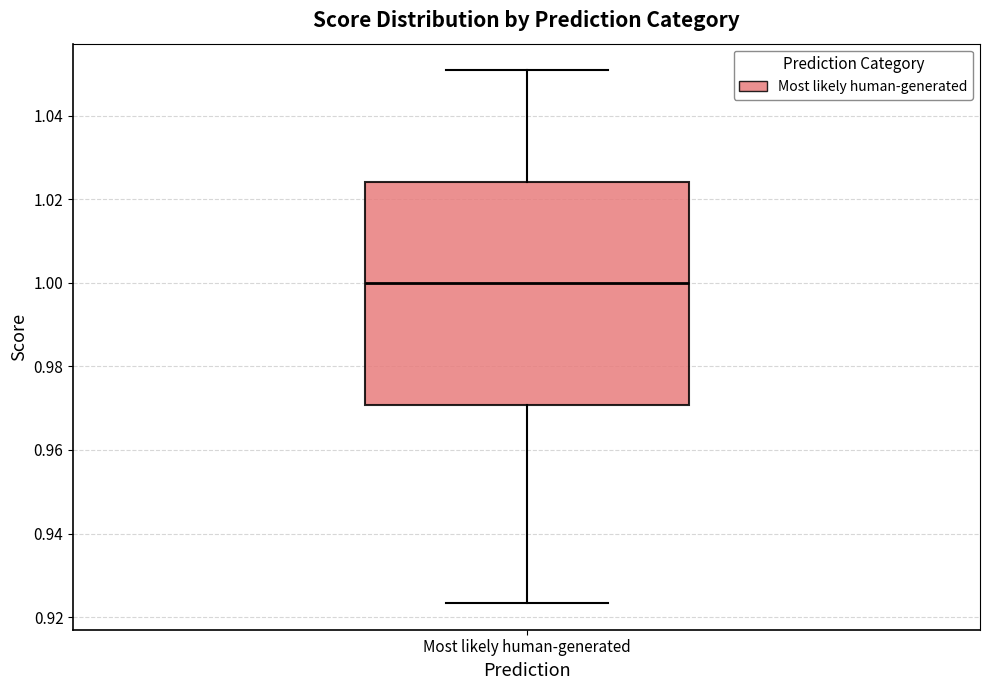

Read this box plot against the y-axis: the position of the median line, the range covered by the box, and the ends of both whiskers. The values are not printed on the chart, so give them approximately, as read against the axis.

median 1.000, box 0.970 to 1.024, whiskers 0.924 to 1.050